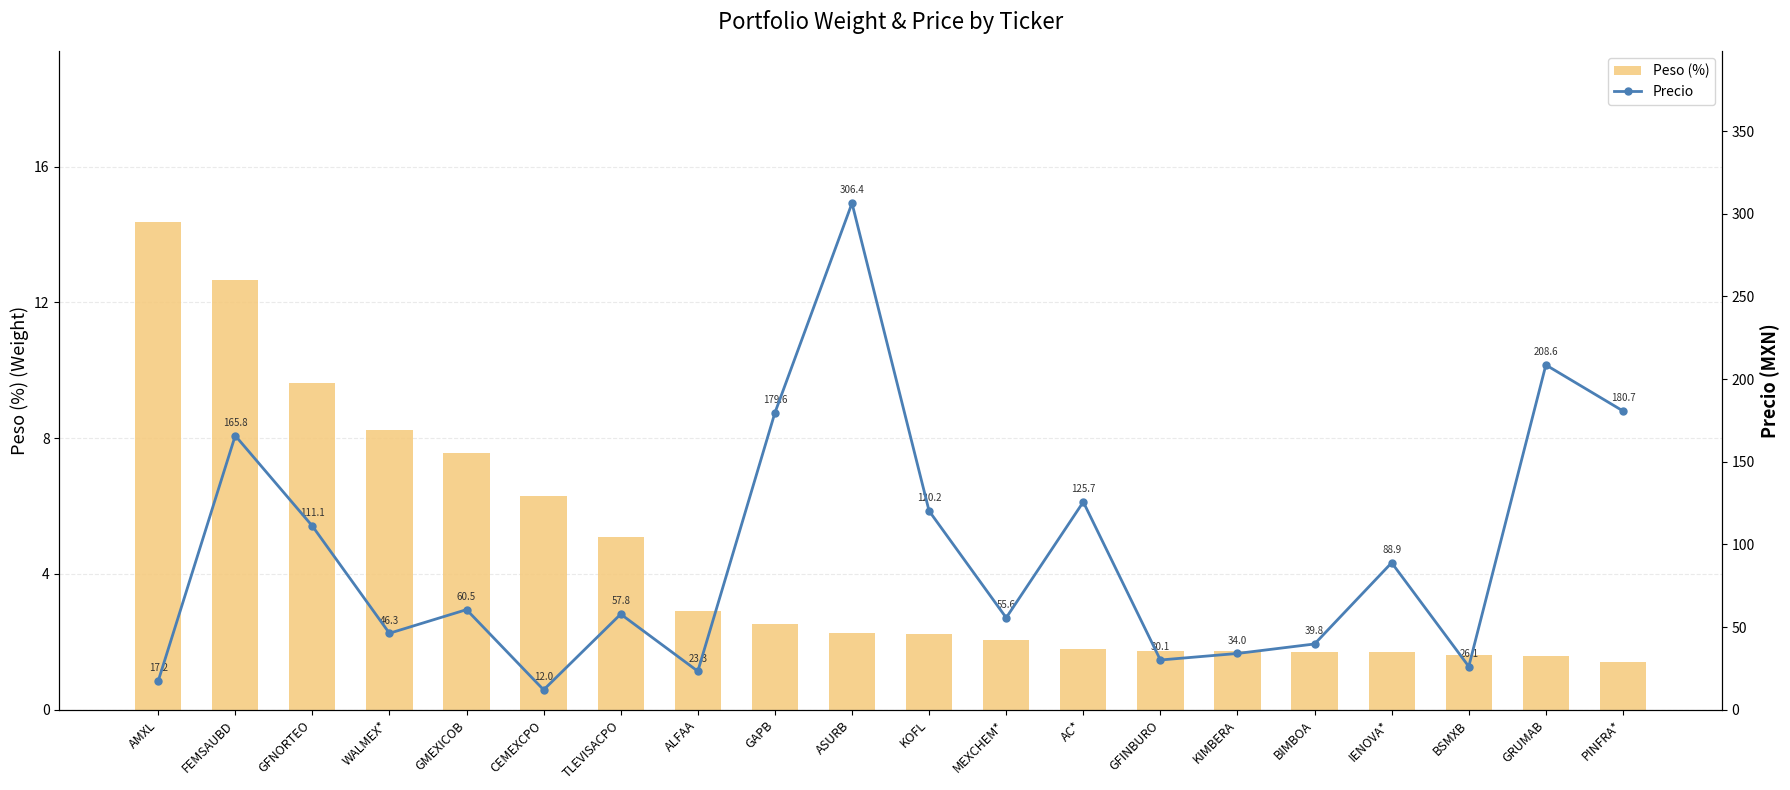

What is the value of the Precio bar at the 11th from the left?

120.2